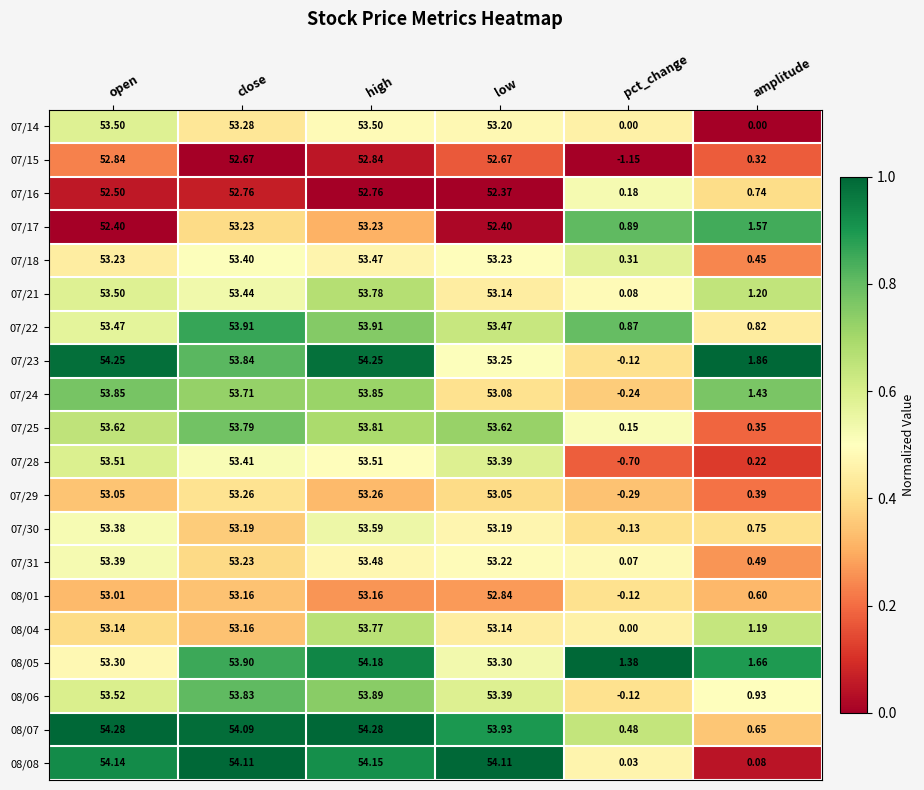

At which category does the chart reach its minimum across all series?

pct_change